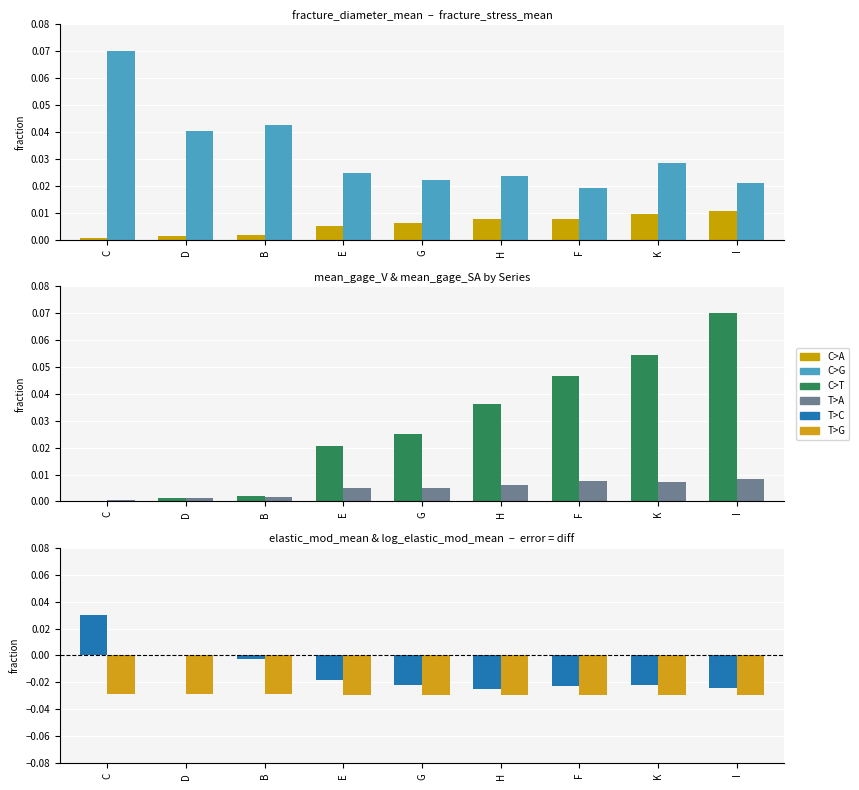

What is the total value across all series at C?

0.1